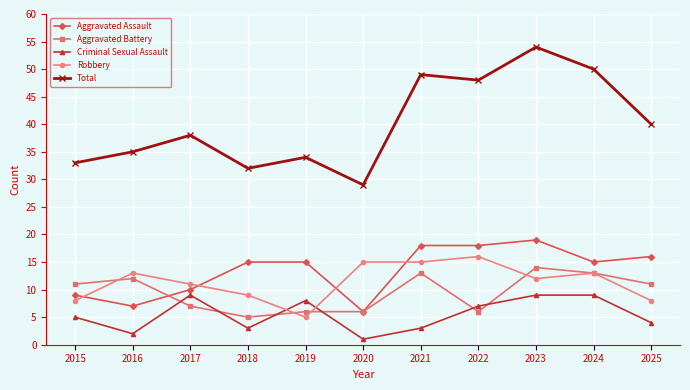

At 2019, list the series in order from largest to smallest.

Total, Aggravated Assault, Criminal Sexual Assault, Aggravated Battery, Robbery